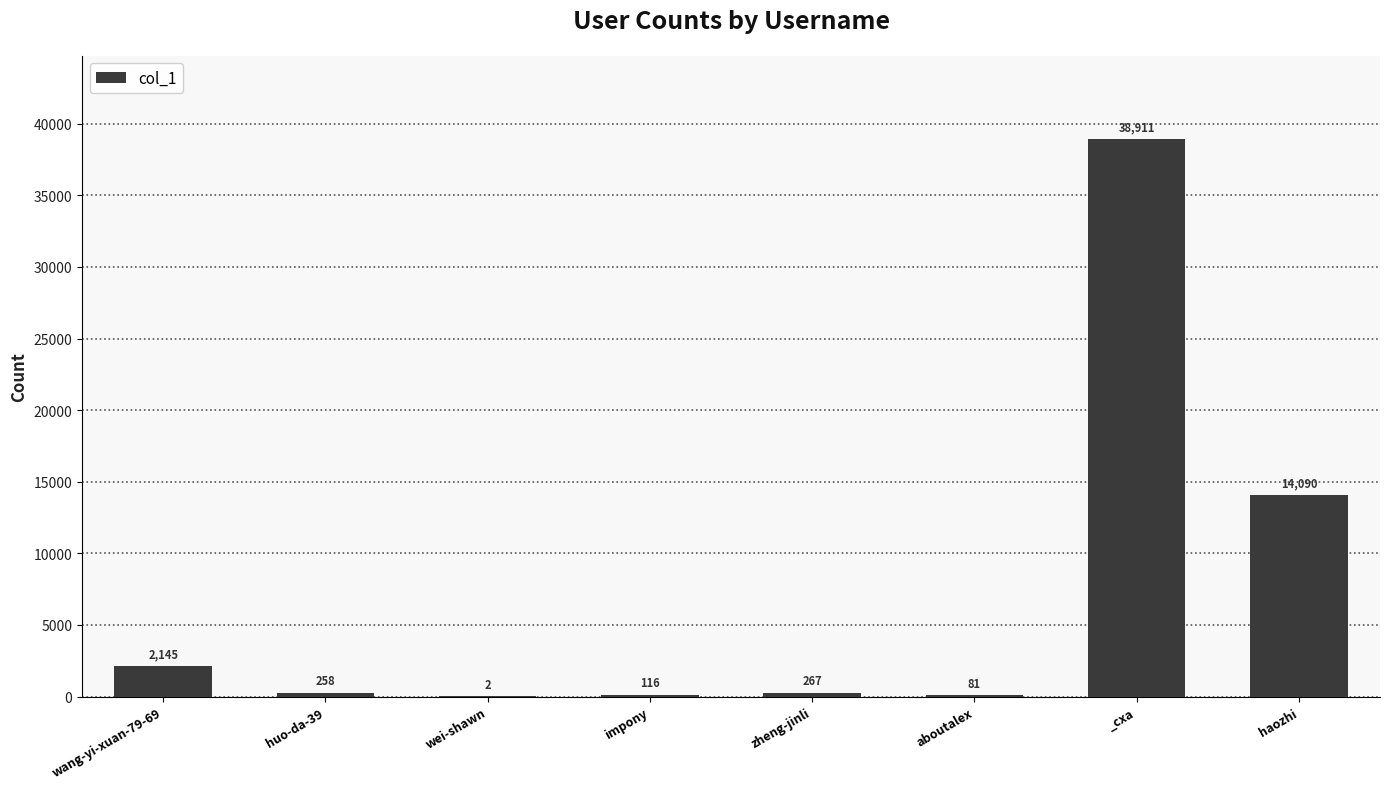

What is the greatest value displayed?

38911